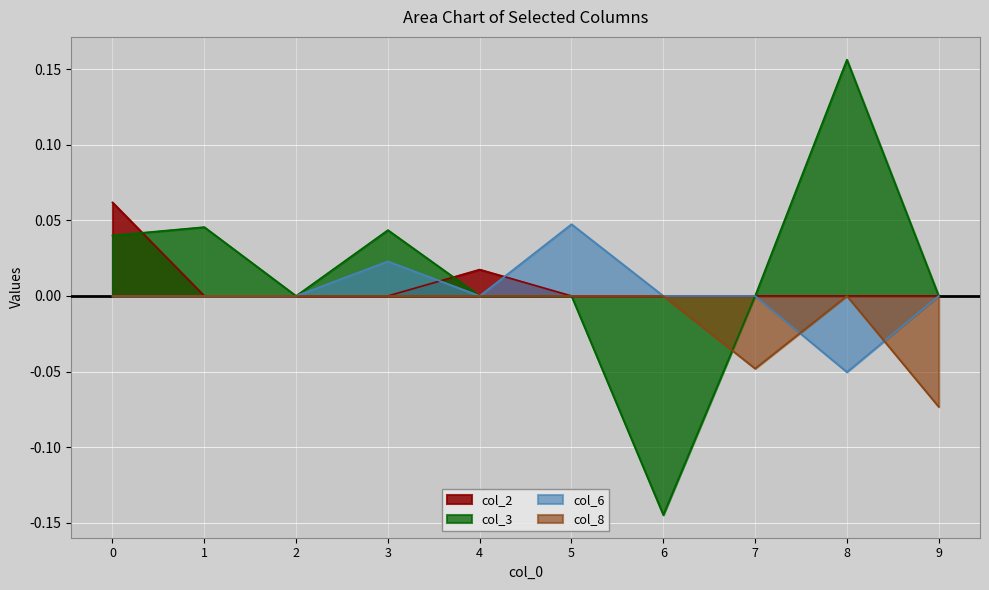

At which category is the sum across all series the highest?

8